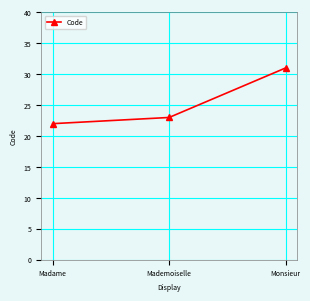

What is the change in value from Madame to Mademoiselle?

+1